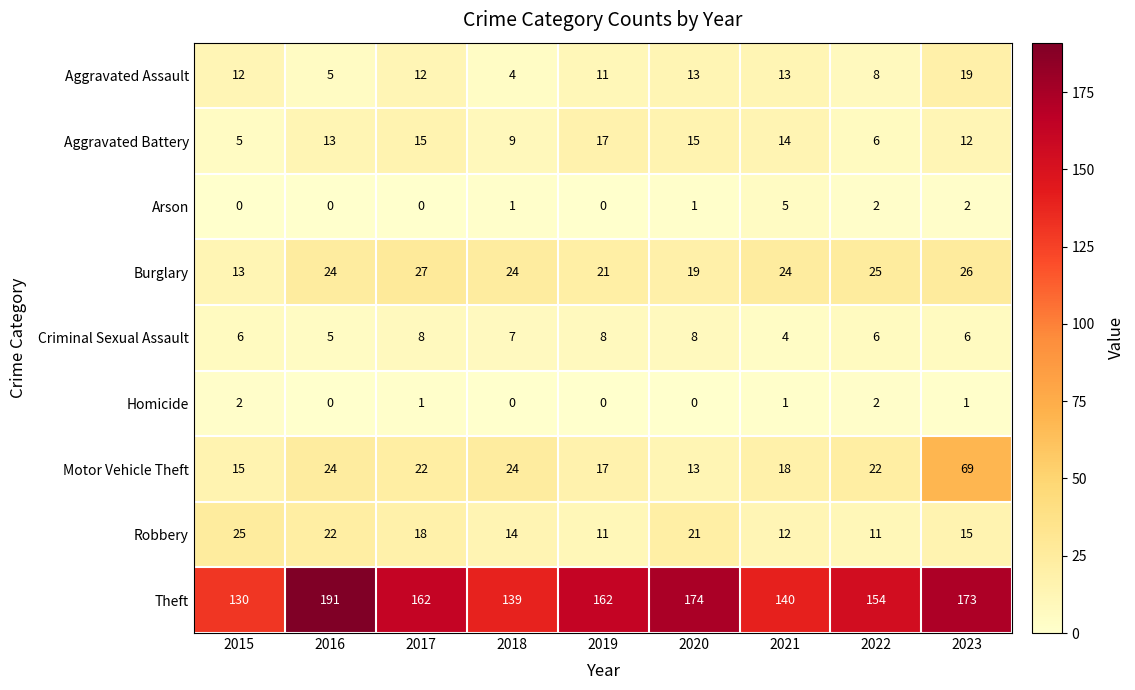

What is the greatest value displayed?

191